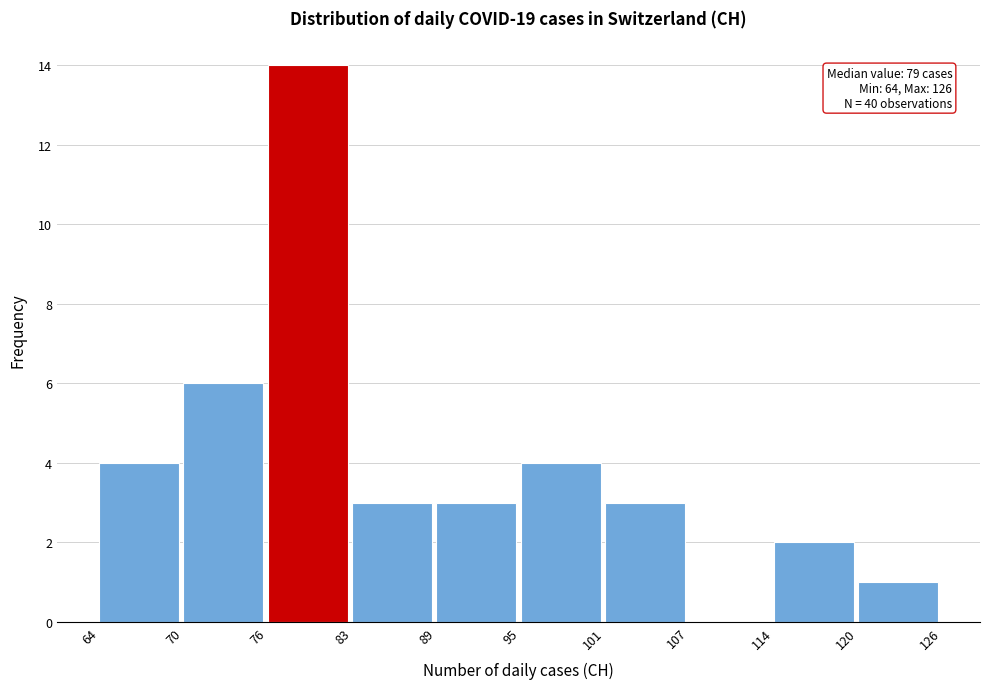

Which range on the x-axis has the tallest bar?

76 to 83